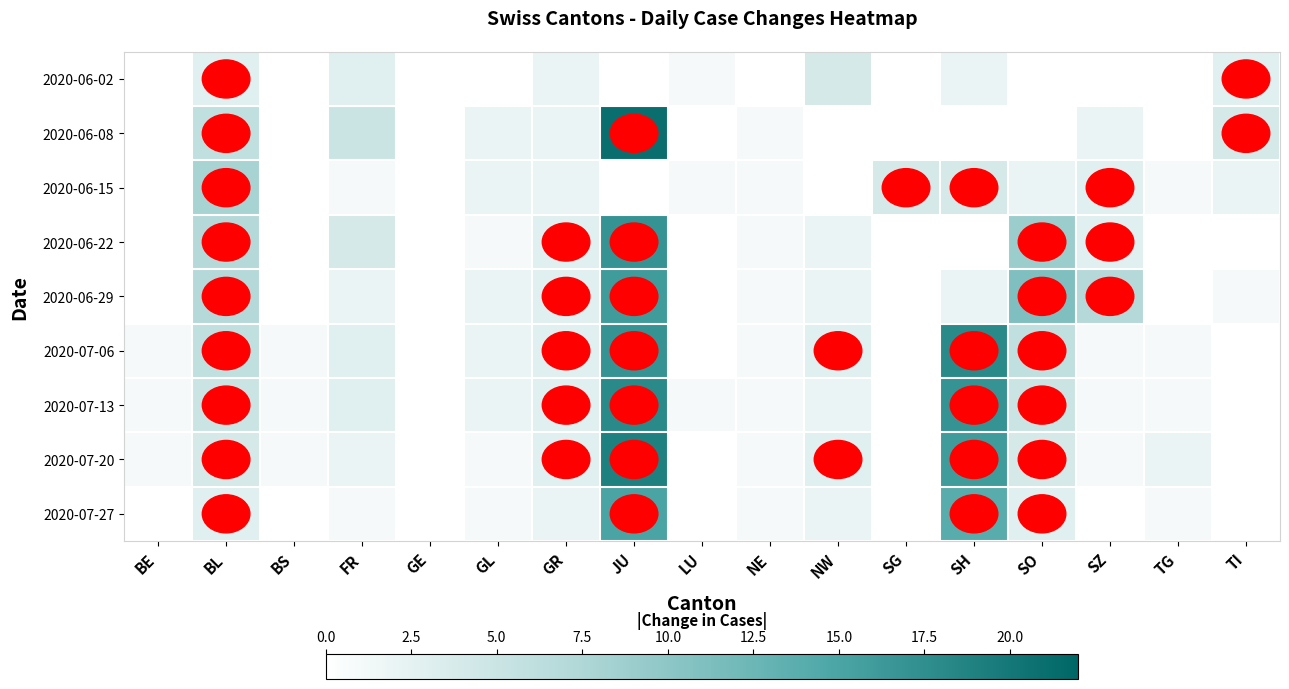

Reading left to right, list all the values displayed in this chart.

2020-06-02: BE=0	BL=3	BS=0	FR=3	GE=0	GL=0	GR=2	JU=0	LU=1	NE=0	NW=4	SG=0	SH=2	SO=0	SZ=0	TG=0	TI=3
2020-06-08: BE=0	BL=6	BS=0	FR=5	GE=0	GL=2	GR=2	JU=21	LU=0	NE=1	NW=0	SG=0	SH=0	SO=0	SZ=2	TG=0	TI=4
2020-06-15: BE=0	BL=8	BS=0	FR=1	GE=0	GL=2	GR=2	JU=0	LU=1	NE=1	NW=0	SG=4	SH=4	SO=2	SZ=3	TG=1	TI=2
2020-06-22: BE=0	BL=7	BS=0	FR=4	GE=0	GL=1	GR=3	JU=17	LU=0	NE=1	NW=2	SG=0	SH=0	SO=9	SZ=3	TG=0	TI=0
2020-06-29: BE=0	BL=7	BS=0	FR=2	GE=0	GL=2	GR=3	JU=16	LU=0	NE=1	NW=2	SG=0	SH=2	SO=11	SZ=7	TG=0	TI=1
2020-07-06: BE=1	BL=6	BS=1	FR=3	GE=0	GL=2	GR=3	JU=17	LU=0	NE=1	NW=3	SG=0	SH=18	SO=6	SZ=1	TG=1	TI=0
2020-07-13: BE=1	BL=5	BS=1	FR=3	GE=0	GL=2	GR=3	JU=18	LU=1	NE=1	NW=2	SG=0	SH=17	SO=5	SZ=1	TG=1	TI=0
2020-07-20: BE=1	BL=4	BS=1	FR=2	GE=0	GL=1	GR=3	JU=19	LU=0	NE=1	NW=3	SG=0	SH=16	SO=4	SZ=1	TG=2	TI=0
2020-07-27: BE=0	BL=3	BS=0	FR=1	GE=0	GL=1	GR=2	JU=15	LU=0	NE=1	NW=2	SG=0	SH=14	SO=3	SZ=0	TG=1	TI=0